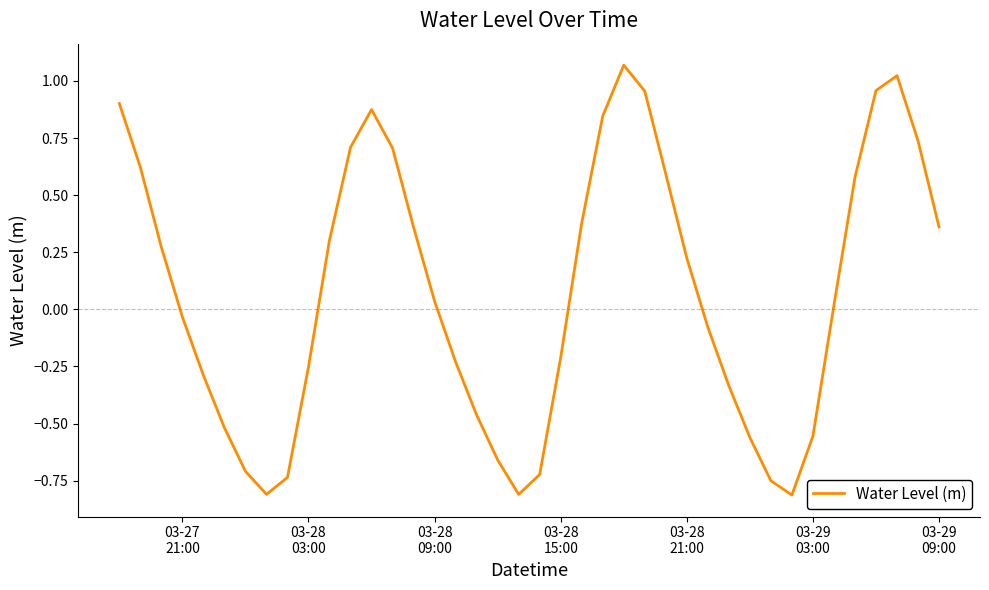

What is the difference between the maximum and minimum values?

1.9